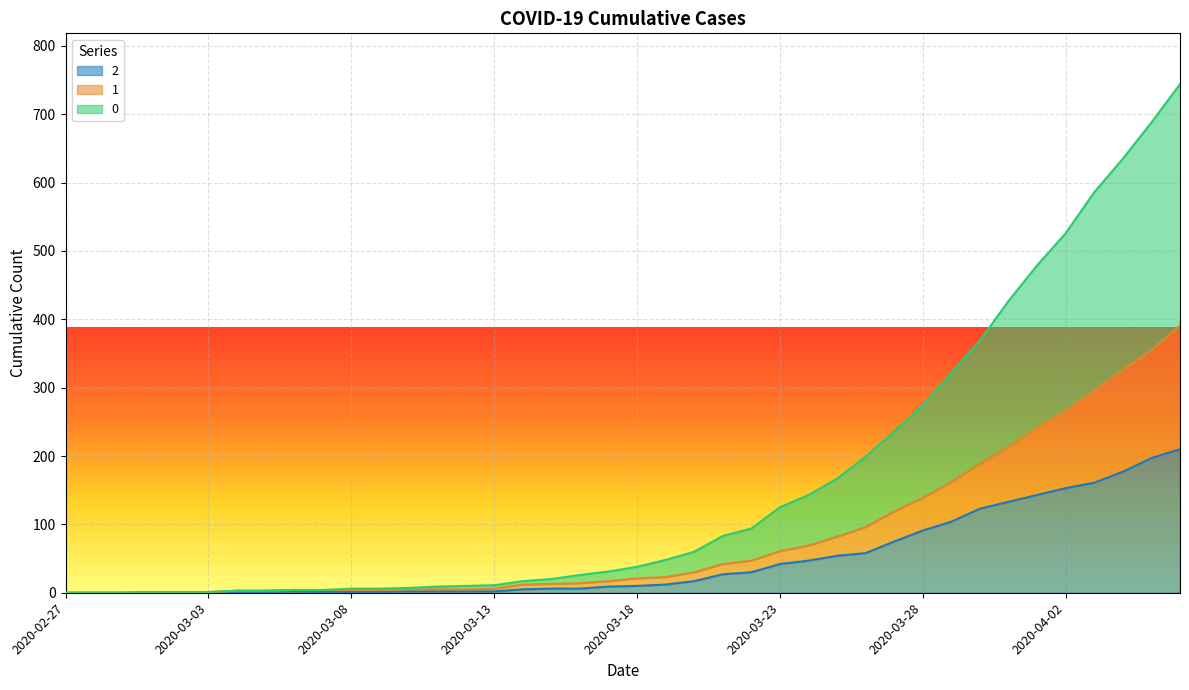

What is the sum of the 0 values at 2020-03-22 and 2020-03-20?

154